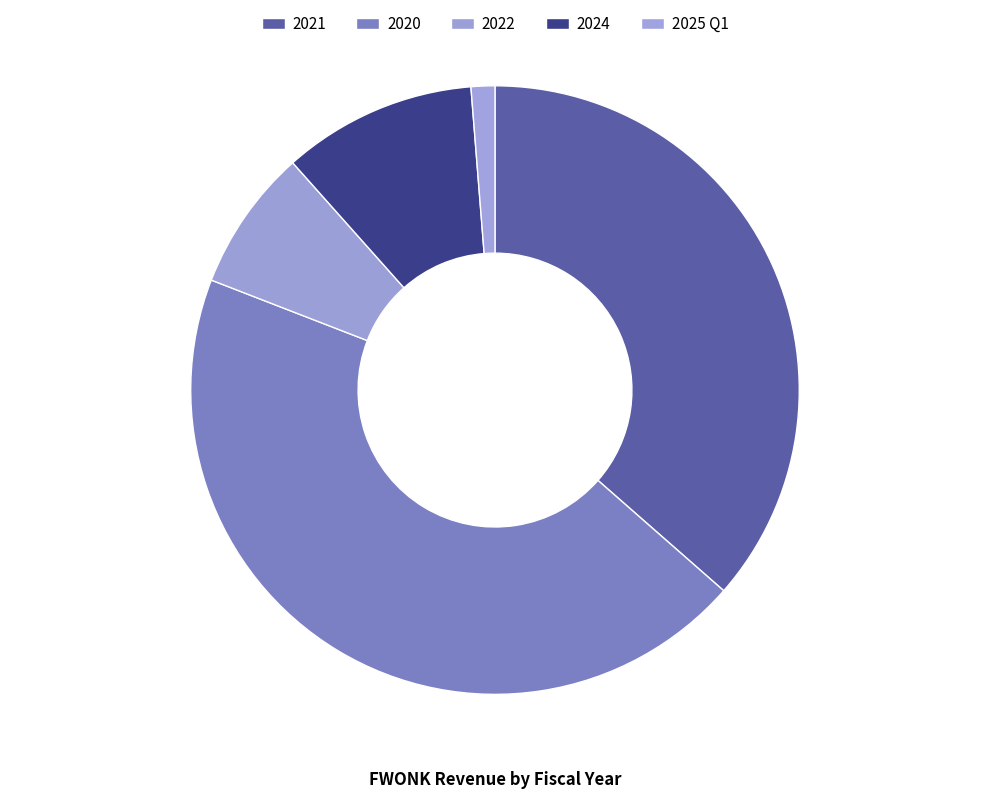

Between 2021 and 2025 Q1, which is larger?

2021